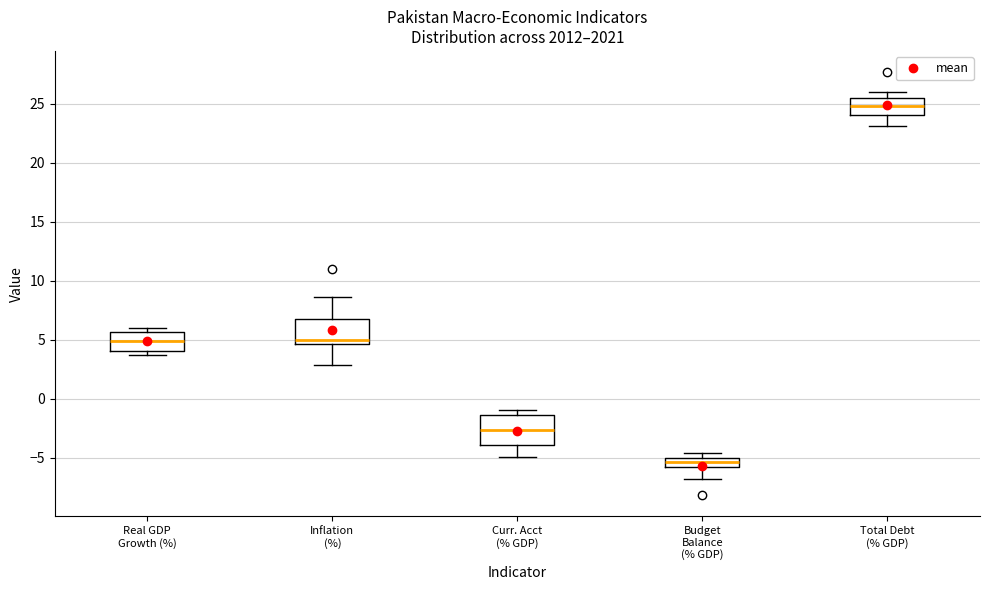

Which box has the lowest median line?

Budget Balance (% GDP)